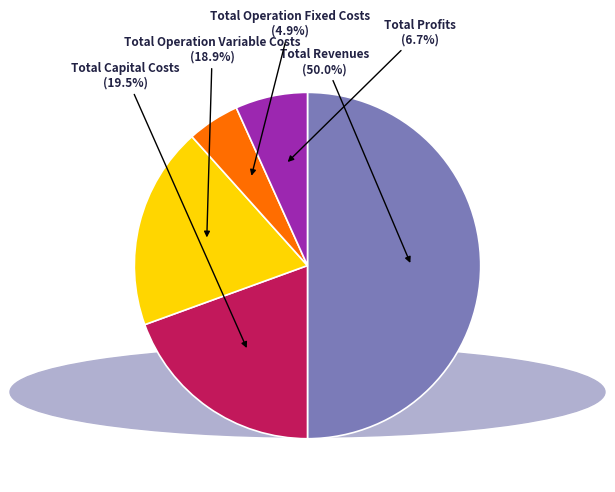

Count the number of slices in the pie.

5